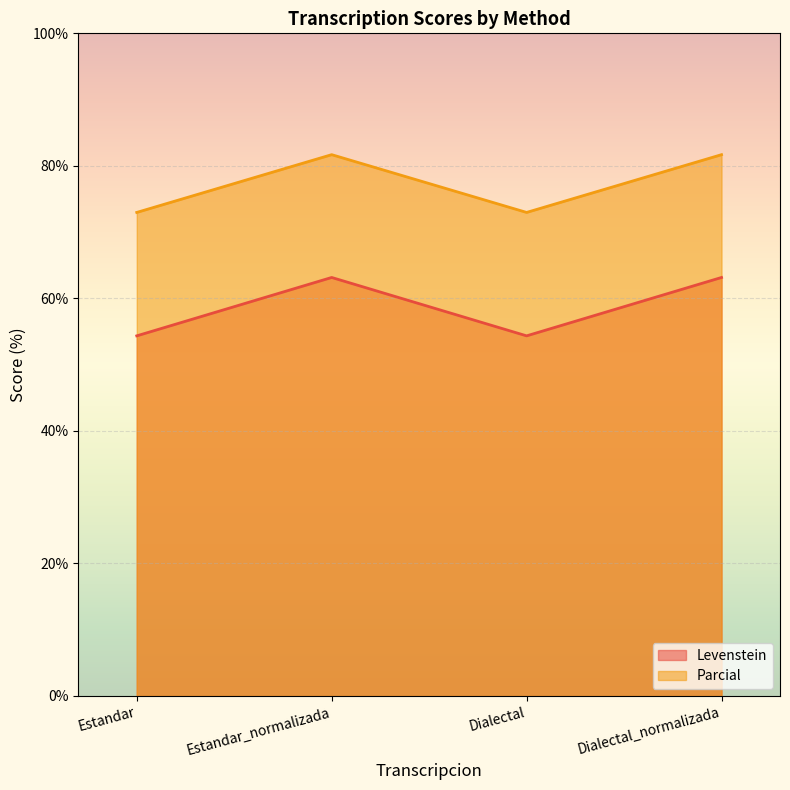

Rank the series at Estandar from lowest to highest value.

Levenstein, Parcial